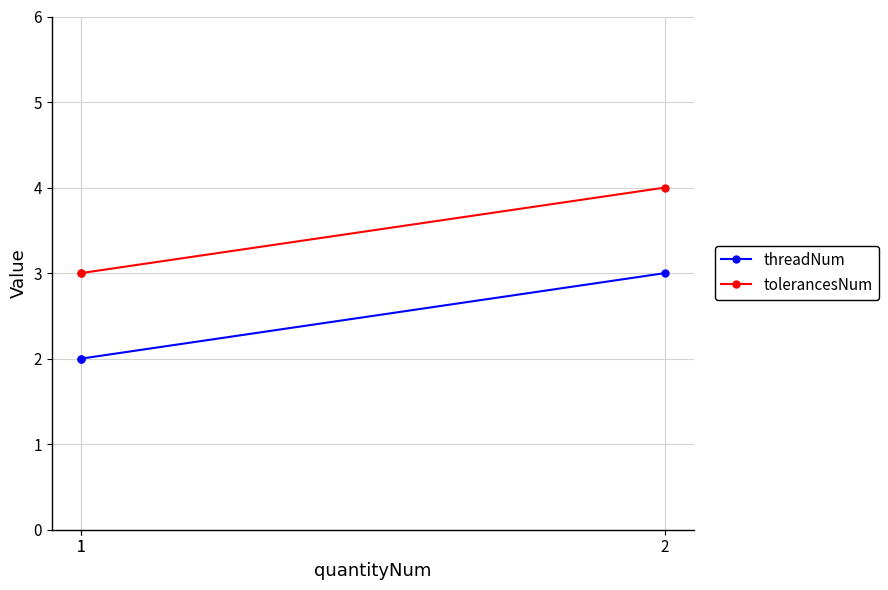

At which label does threadNum reach its peak?

2